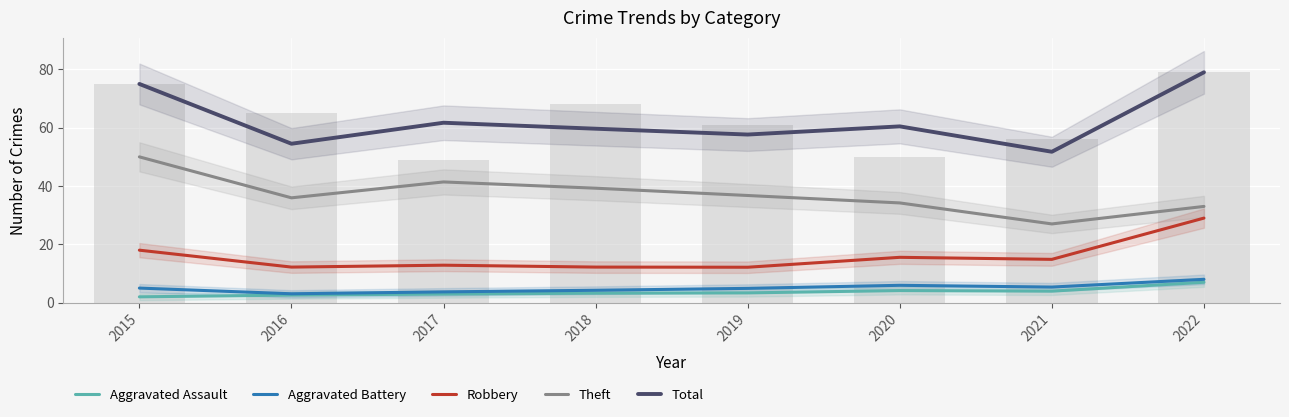

Reading right to left, what are all the values shown in this chart?

Aggravated Assault: 7.0	3.9	4.2	3.4	3.2	3.0	2.6	2.0
Aggravated Battery: 8.0	5.3	6.0	4.9	4.2	3.7	3.0	5.0
Robbery: 29.0	14.9	15.6	12.1	12.2	12.8	12.2	18.0
Theft: 33.0	27.0	34.2	36.8	39.2	41.4	35.9	50.0
Total: 79.0	51.8	60.5	57.6	59.7	61.7	54.5	75.0